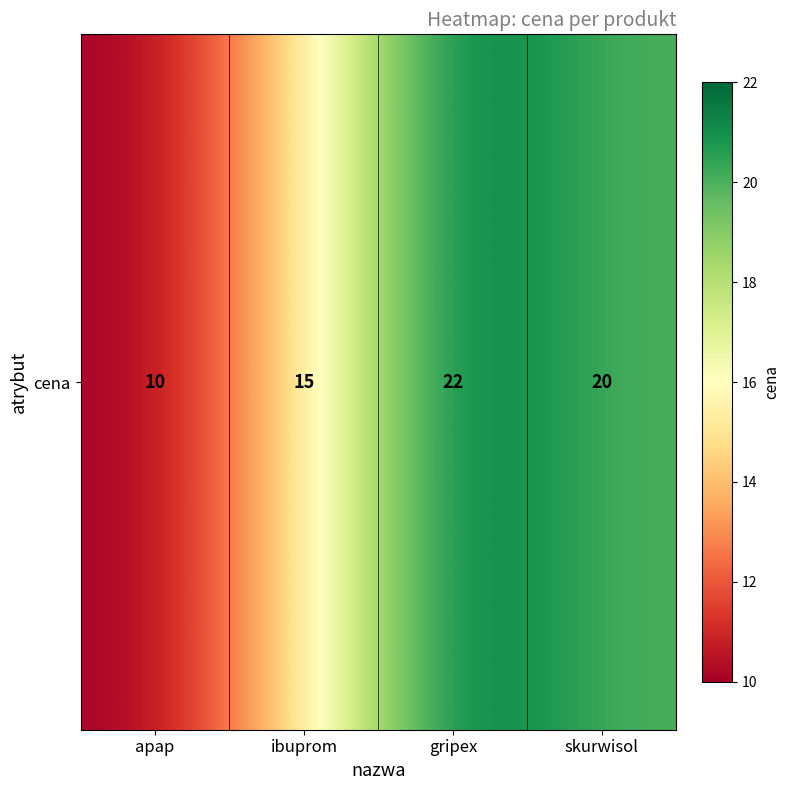

Reading left to right, list all the values displayed in this chart.

apap=10	ibuprom=15	gripex=22	skurwisol=20